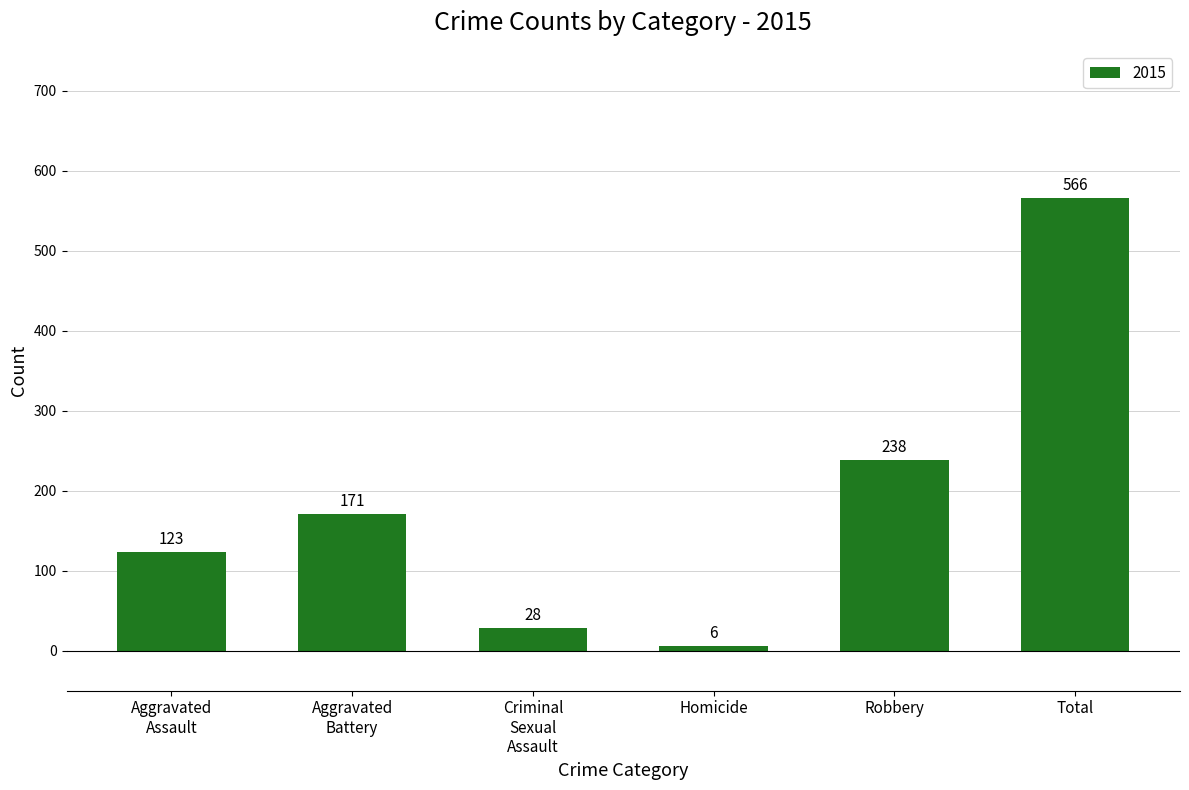

Does the chart contain stacked bars?

No